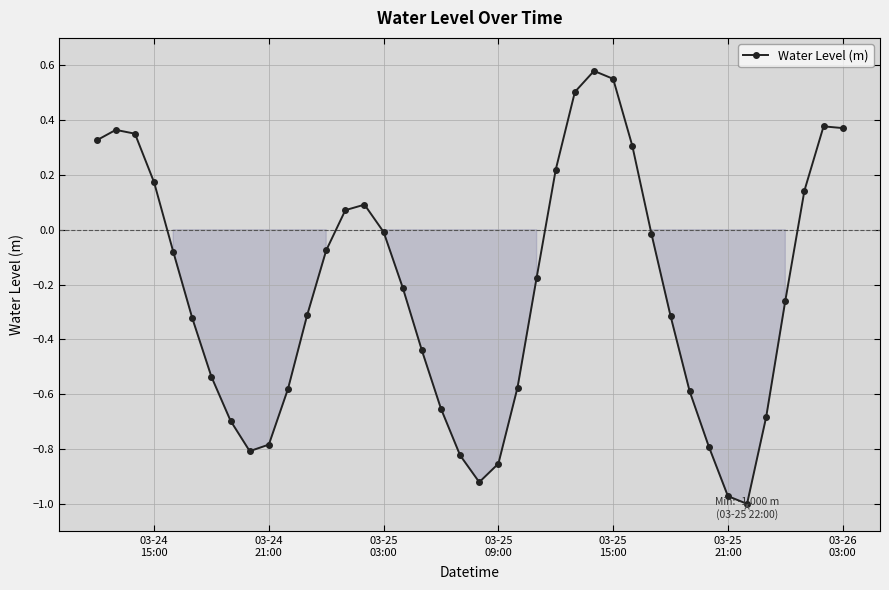

True or false: the data has more than 2 interior local peaks.

True